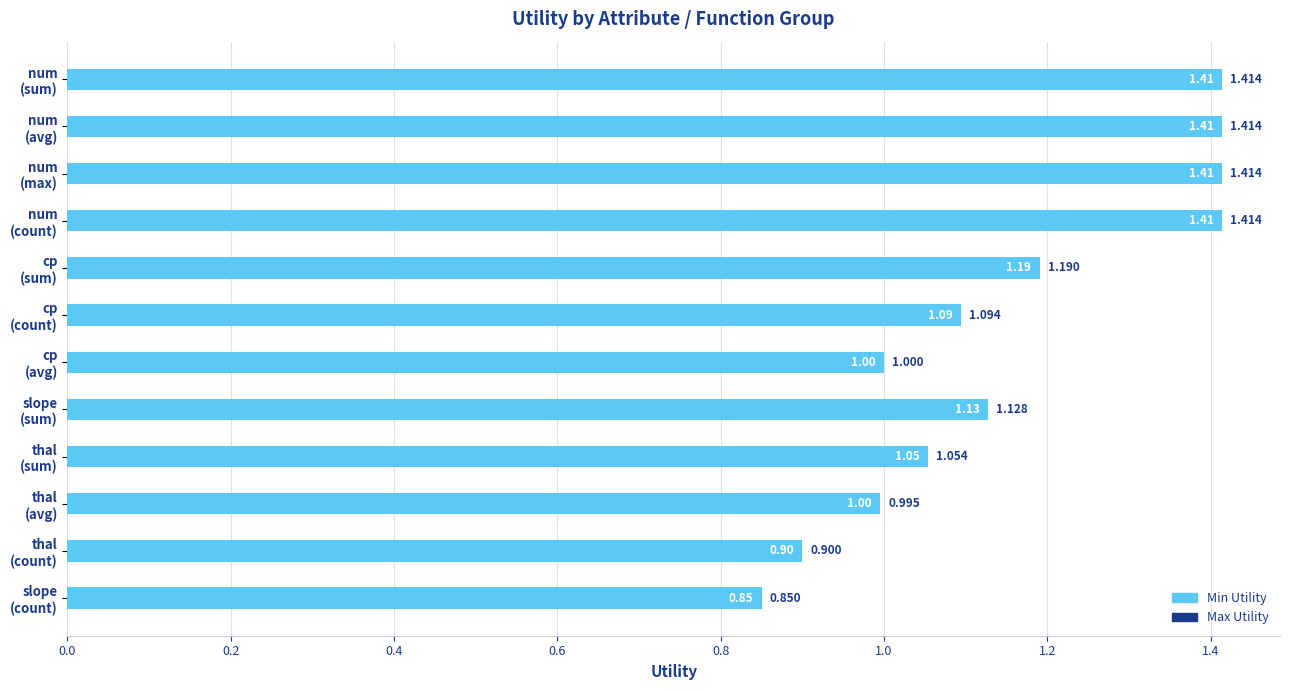

Which series has the largest range (max minus min)?

Max Utility